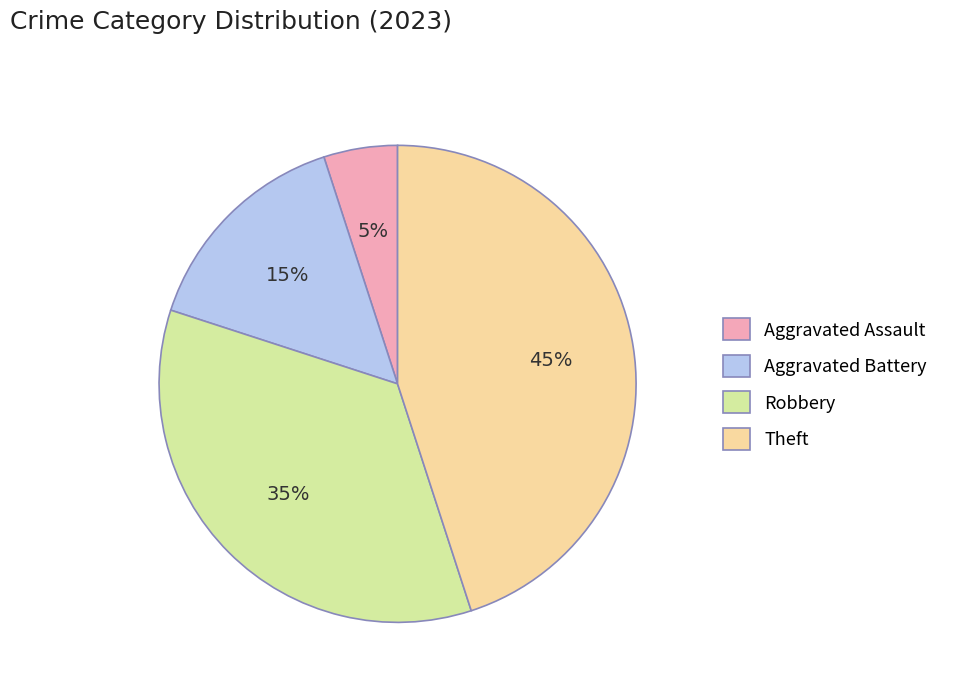

To the nearest percent, what is the difference between the largest and smallest slice percentages?

40%